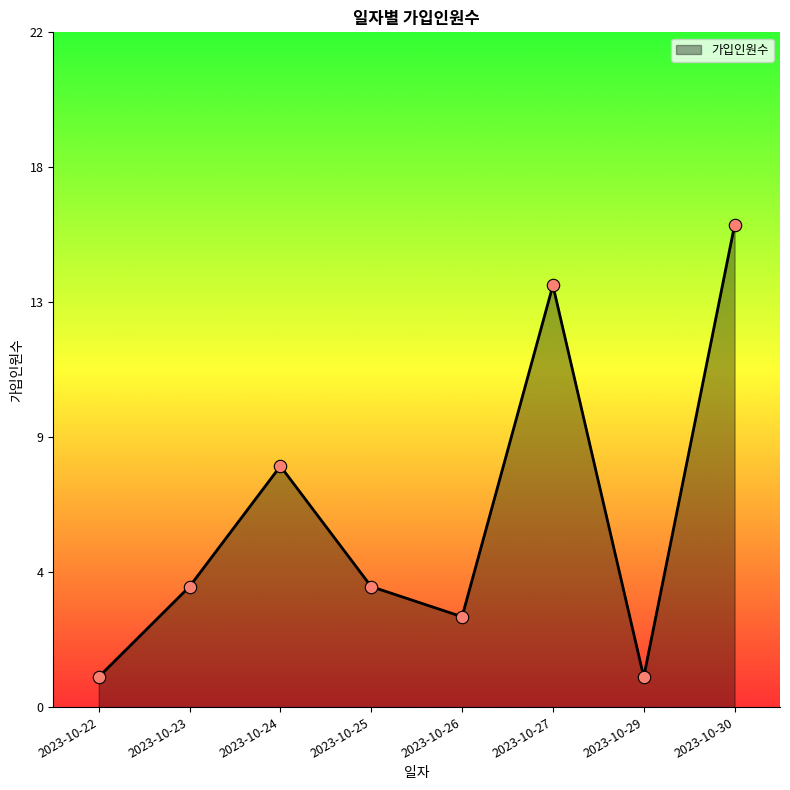

Does the chart have visible grid lines?

No